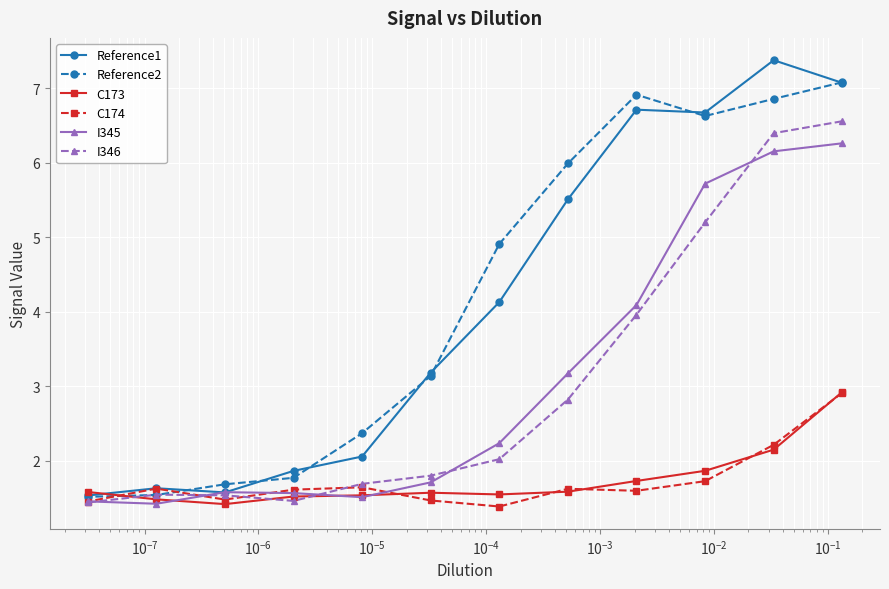

Count the number of categories in the chart.

12